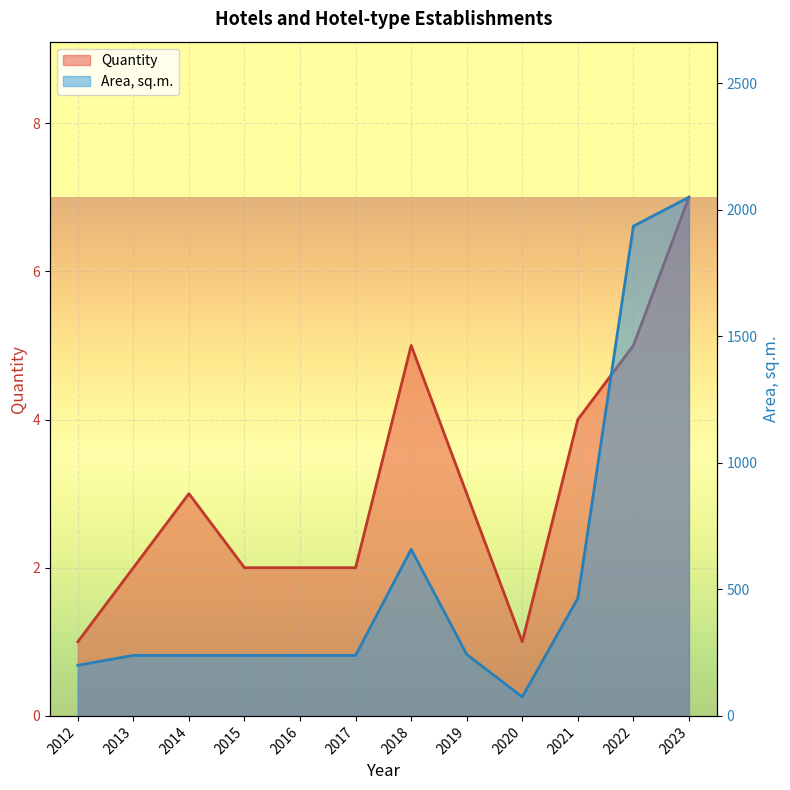

What is the highest value of the Area, sq.m. series?

2049